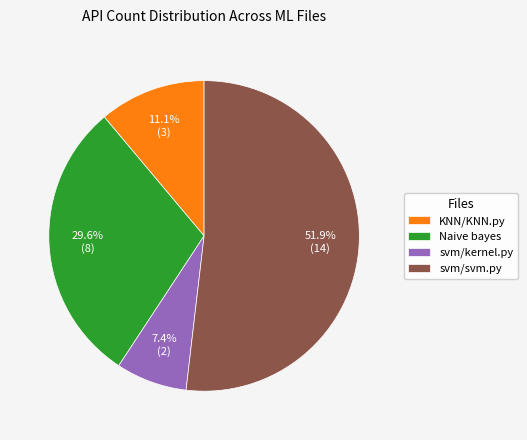

What is the majority slice?

svm/svm.py